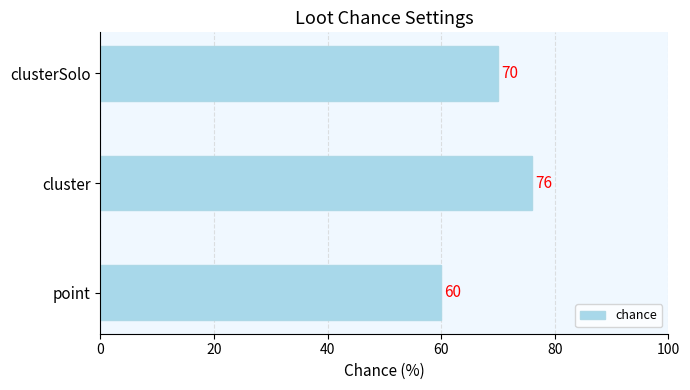

What is the sum of all values?

206